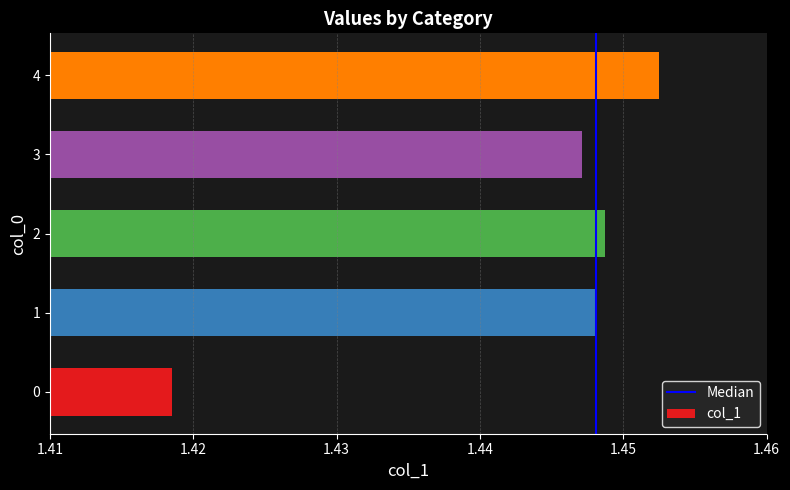

At which category does the chart reach its peak across all series?

4